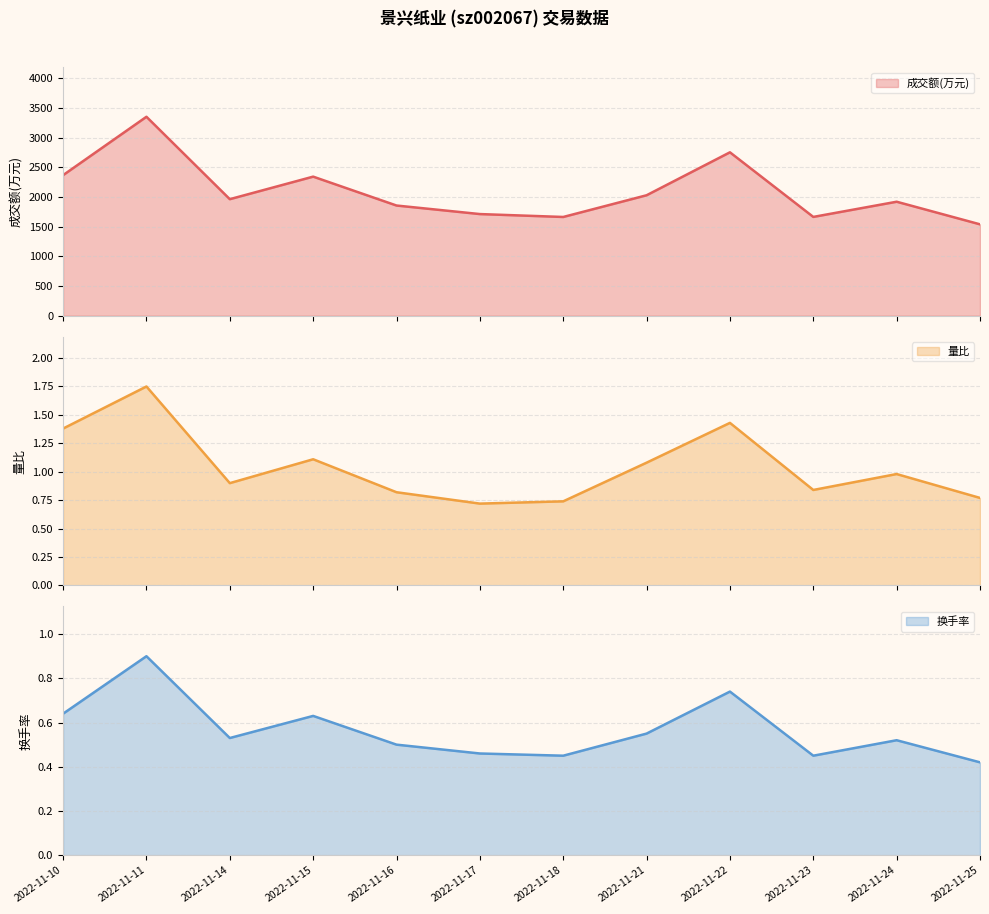

What is the approximate value of 成交额(万元) at 2022-11-11?

3354.0